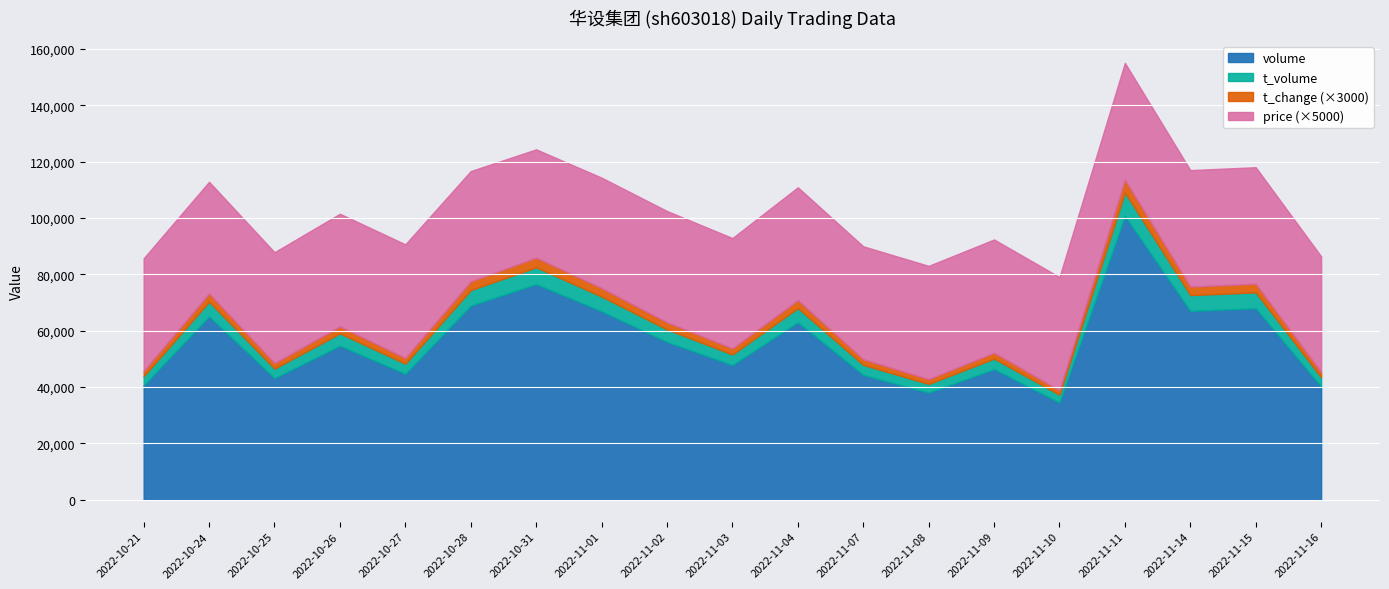

Which series has the largest range (max minus min)?

volume